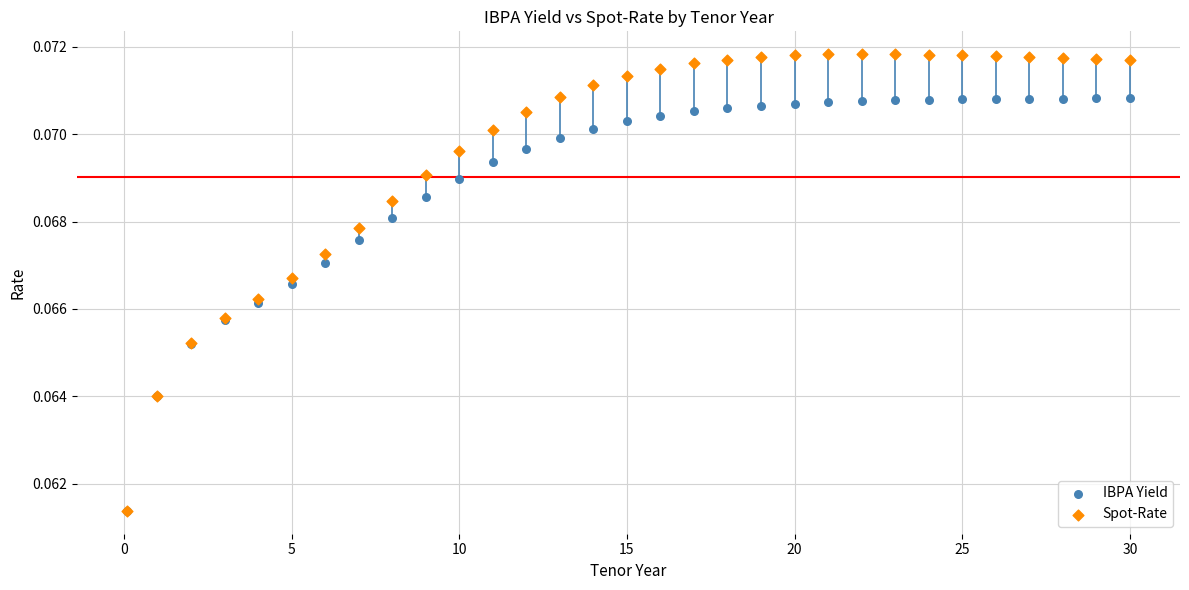

What are all the series names shown in the legend?

IBPA Yield, Spot-Rate